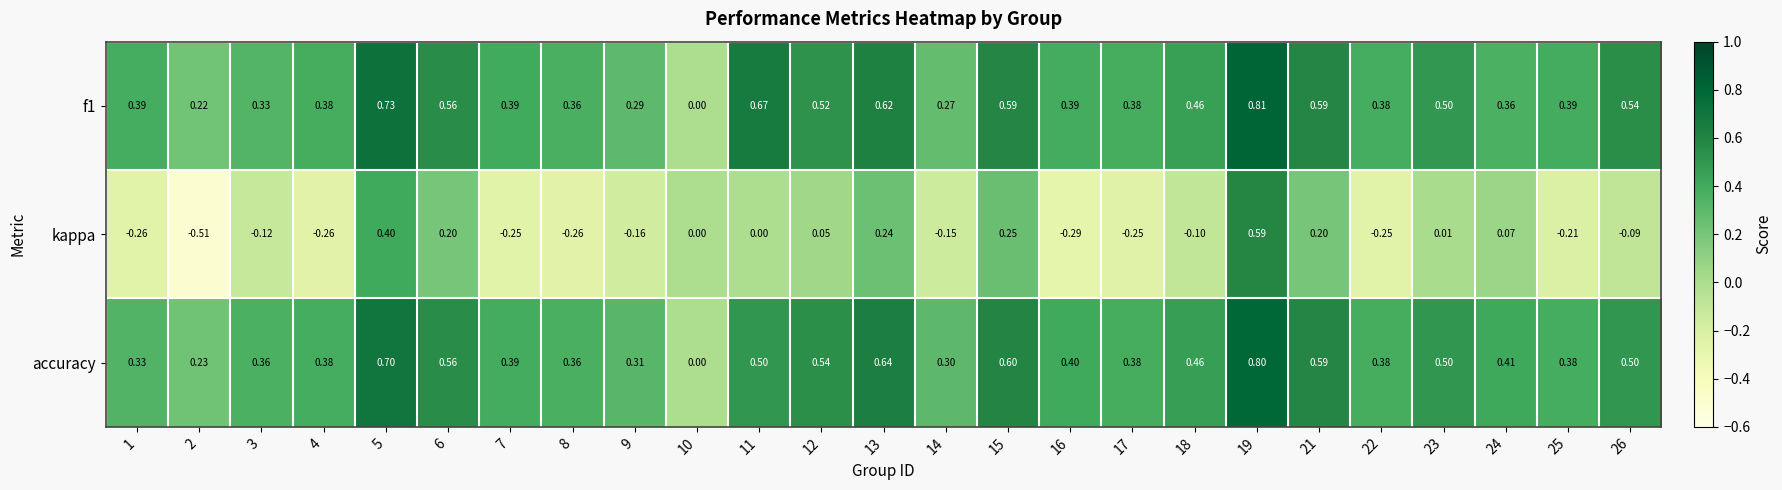

Is the value of accuracy at 11 greater than the value of f1 at 15?

No